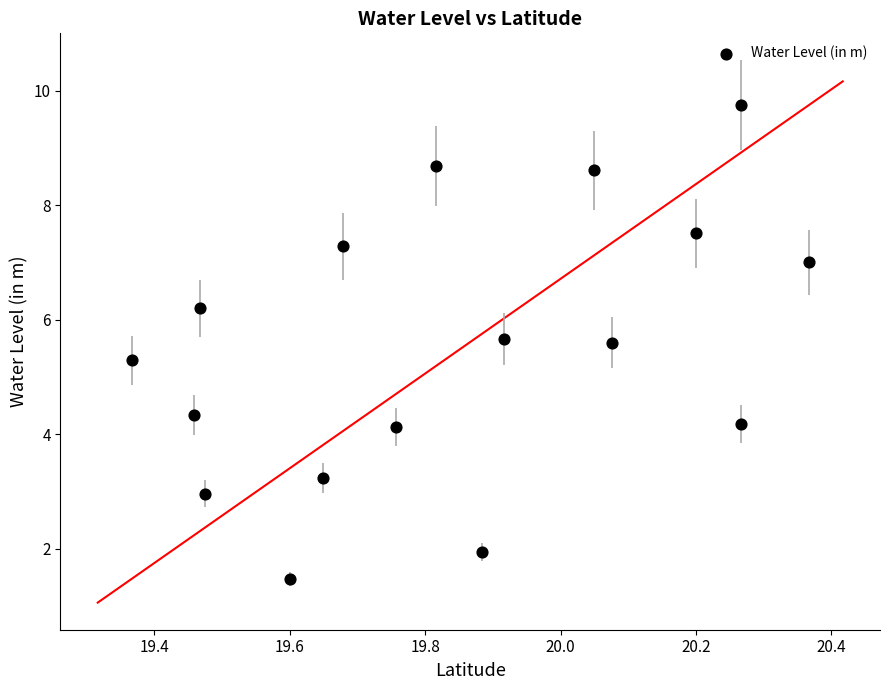

What Y value in the scatter plot is closest to 5?

5.3